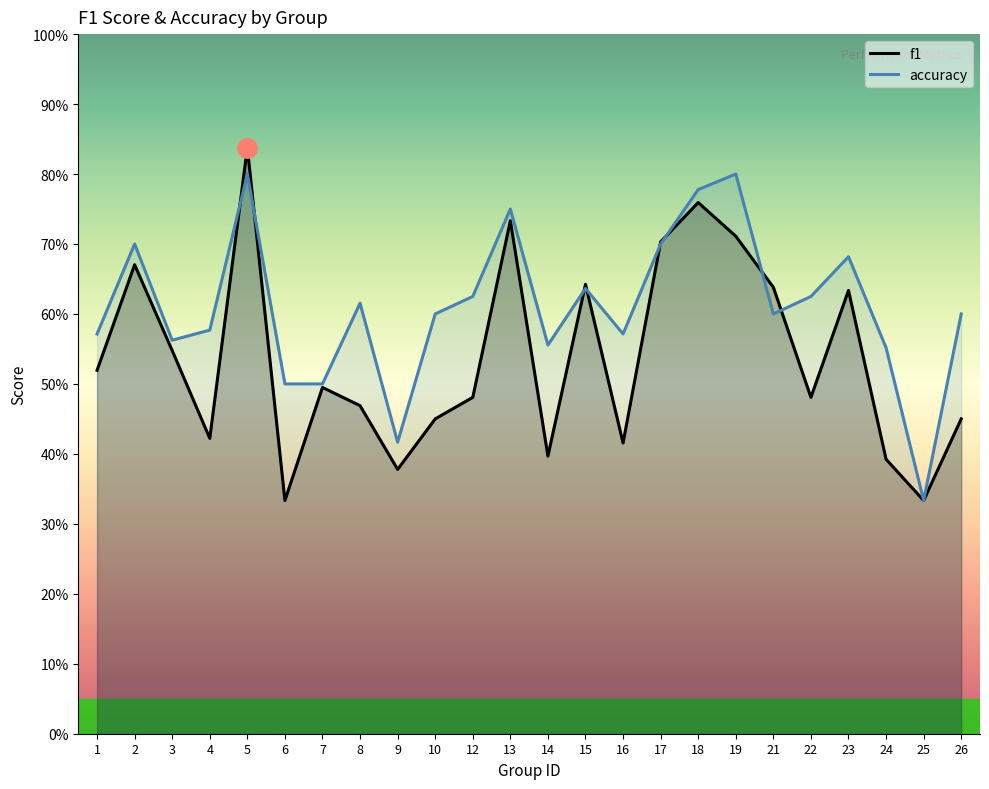

Count the number of categories in the chart.

24